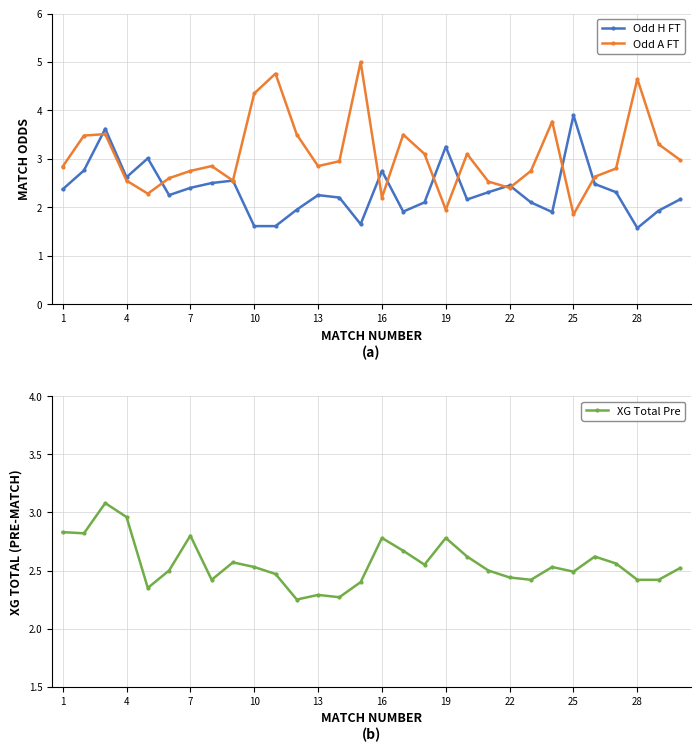

The Odd A FT series shows 0.6 at 7. True or false?

False